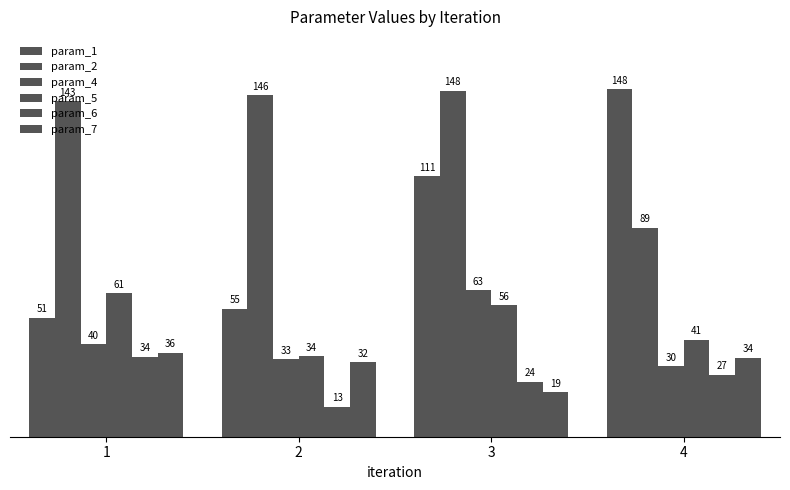

At 3, list the series in order from largest to smallest.

param_2, param_1, param_4, param_5, param_6, param_7